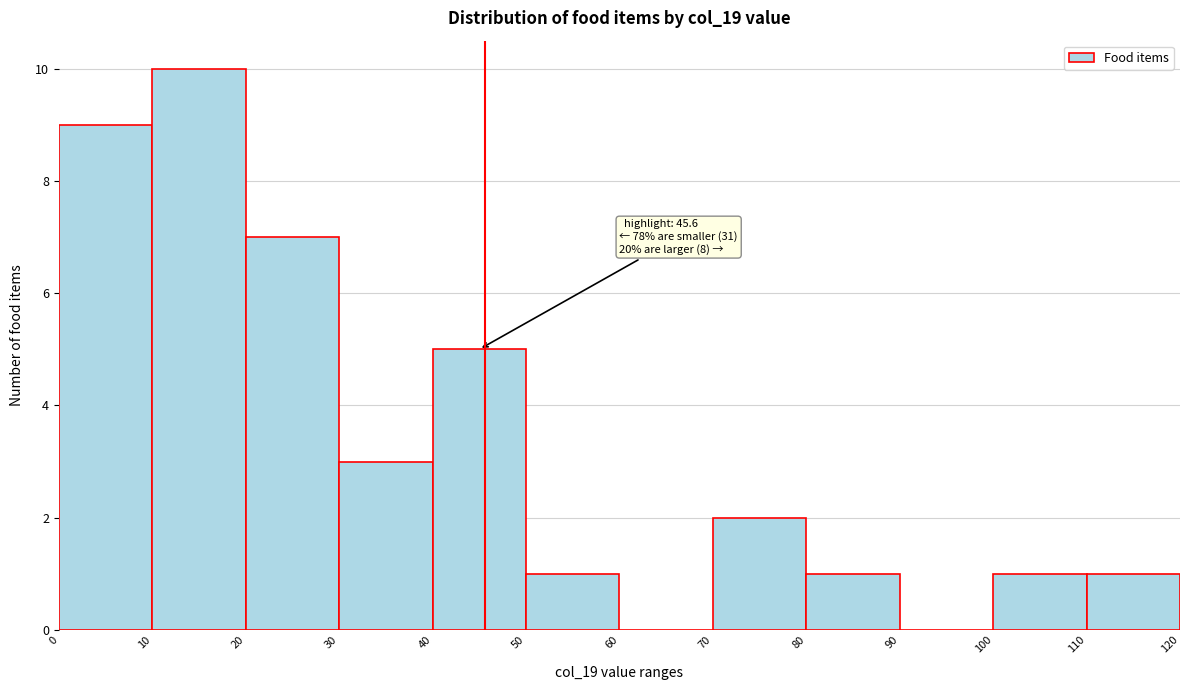

Over which range of the x-axis is the bar tallest?

10 to 20